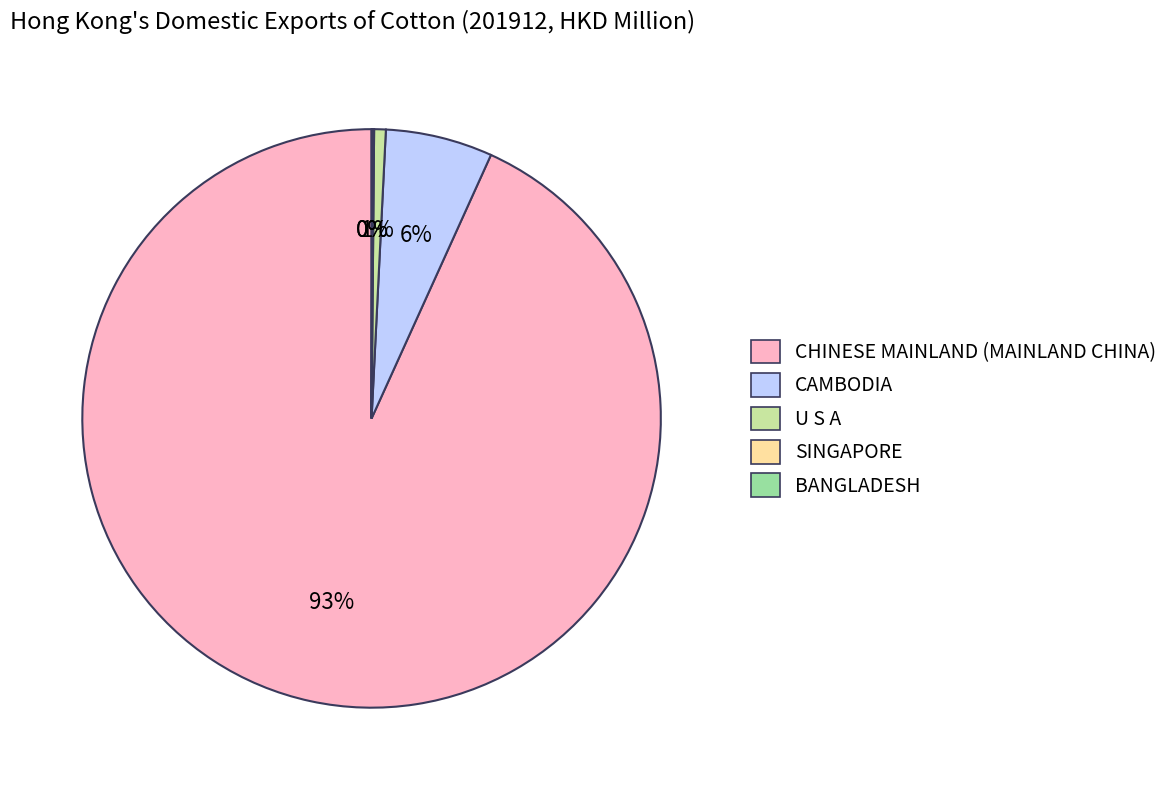

Which category accounts for the majority?

CHINESE MAINLAND (MAINLAND CHINA)